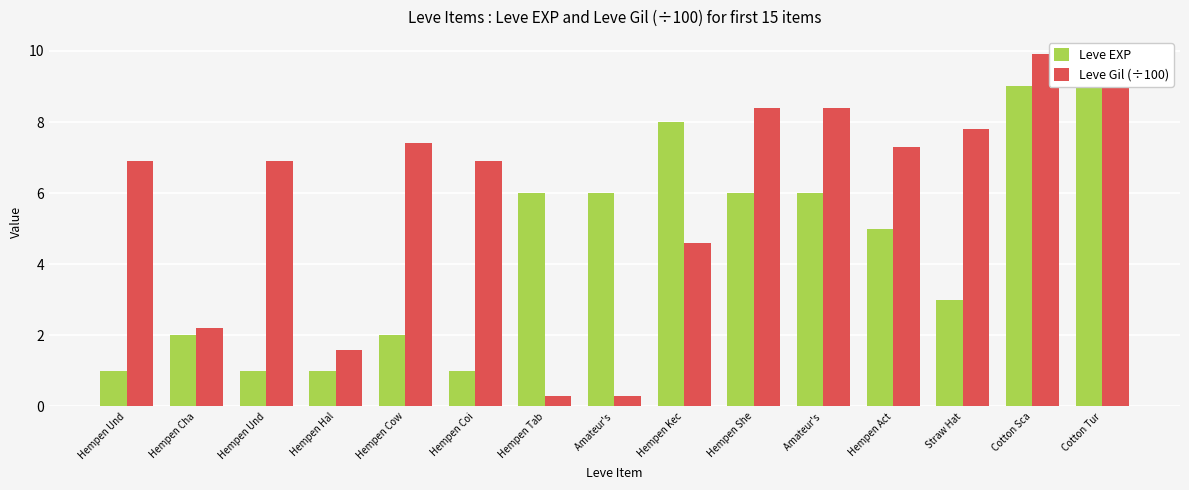

The value of Leve EXP at Cotton Tur is 3.4. True or false?

False